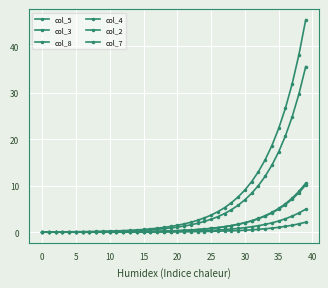

How many lines are shown in the chart?

6